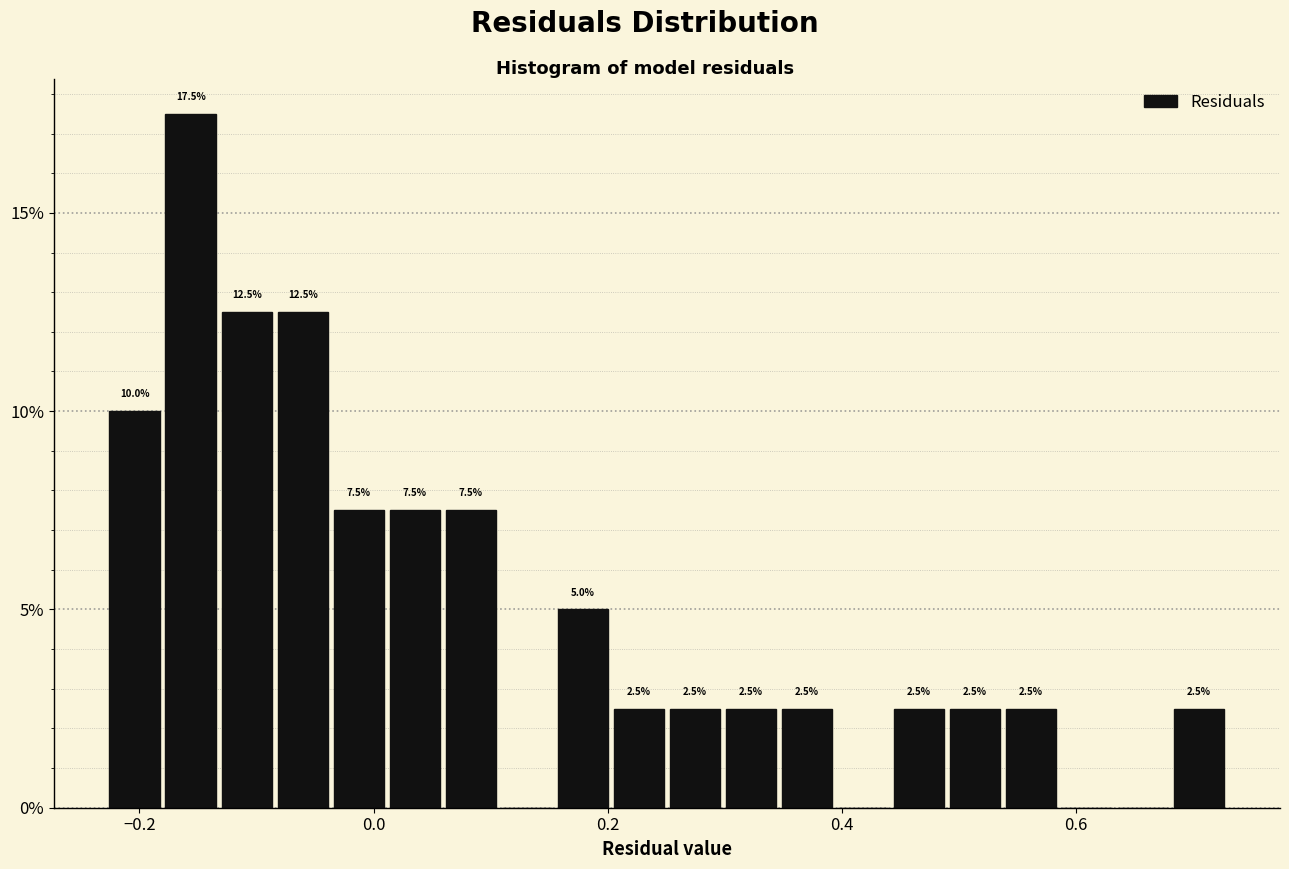

Around what value on the x-axis is the tallest bar? Give the approximate position of its centre, as read against the axis.

-0.16